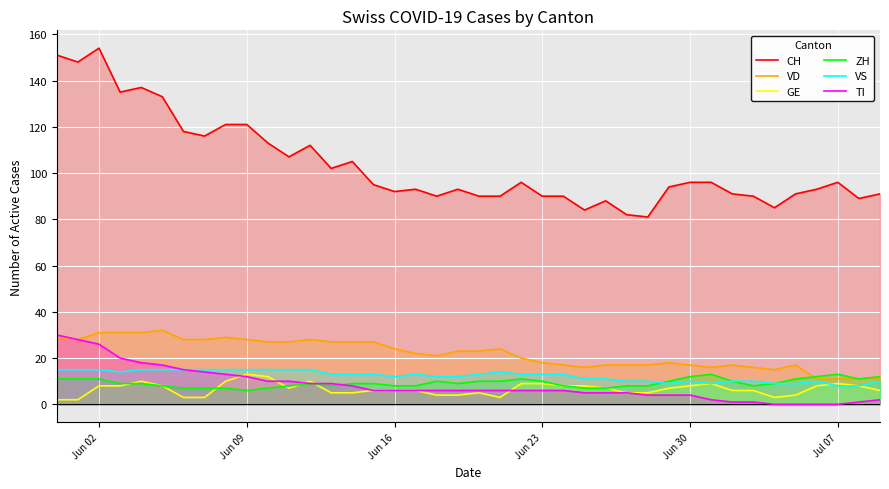

At how many categories does at least one series exceed 92?

24